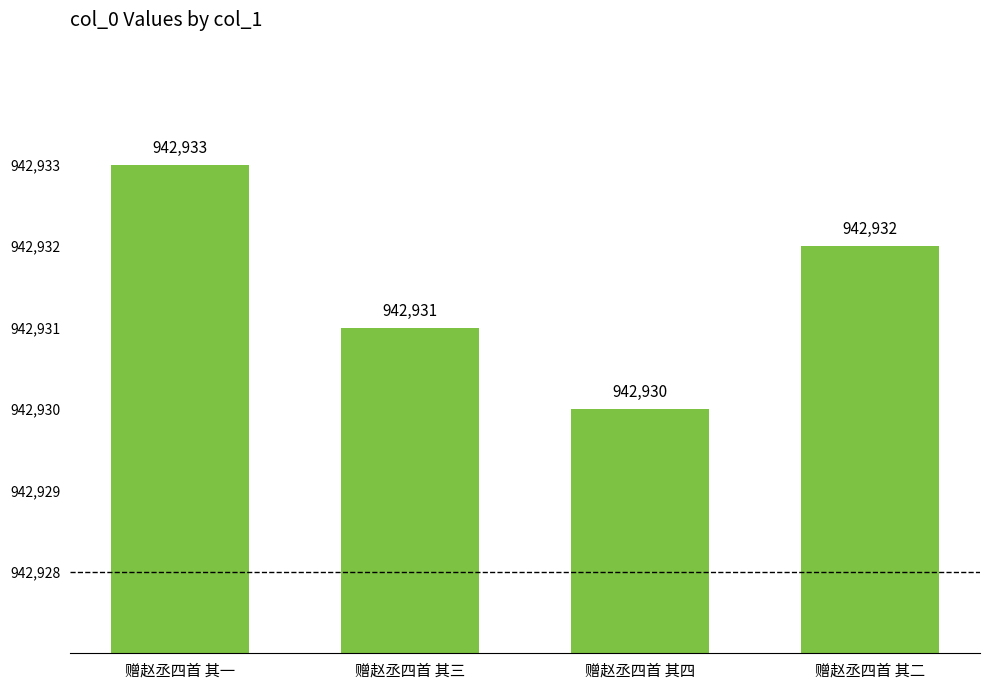

Is it true that the value at 赠赵丞四首 其二 is 198795?

False